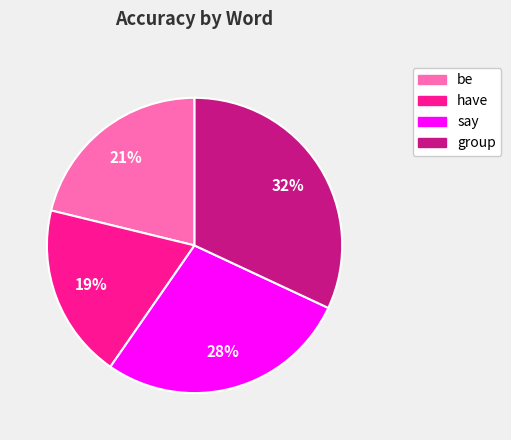

True or false: group accounts for 32% of the total.

True